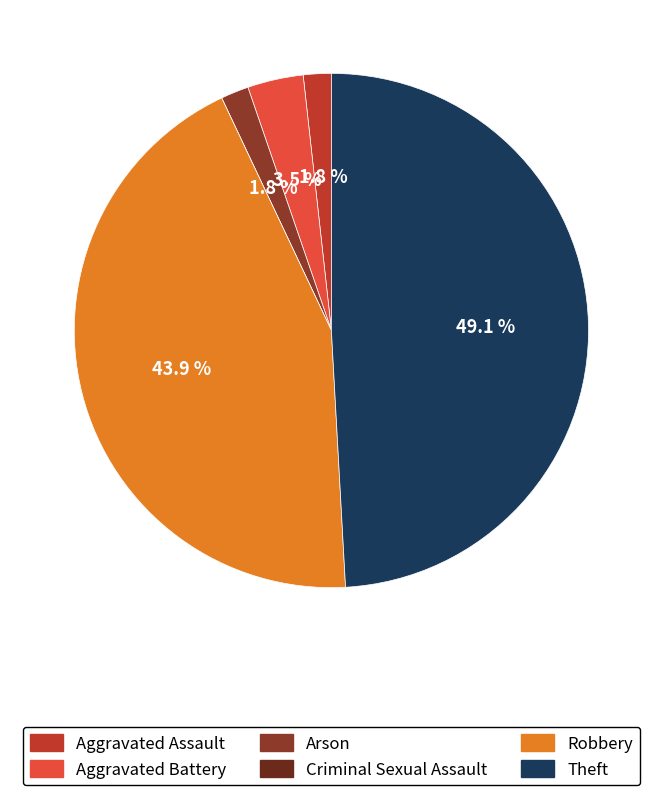

Which has a higher value, Arson or Aggravated Battery?

Aggravated Battery